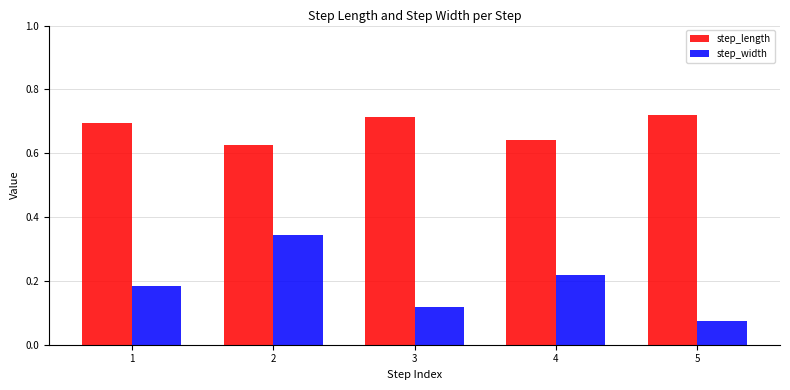

Does the chart contain stacked bars?

No